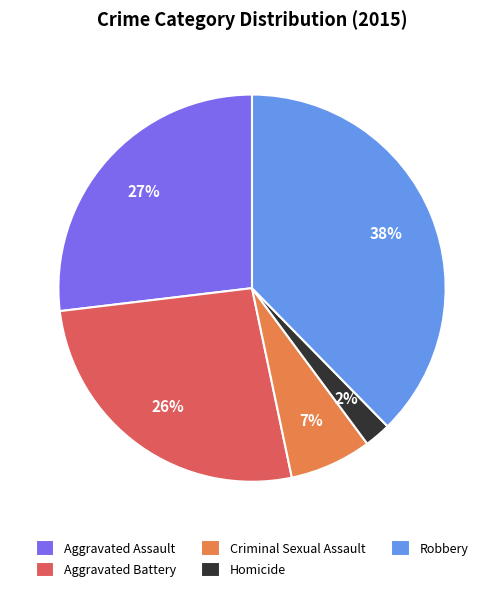

The Robbery slice represents 24% of the pie. True or false?

False